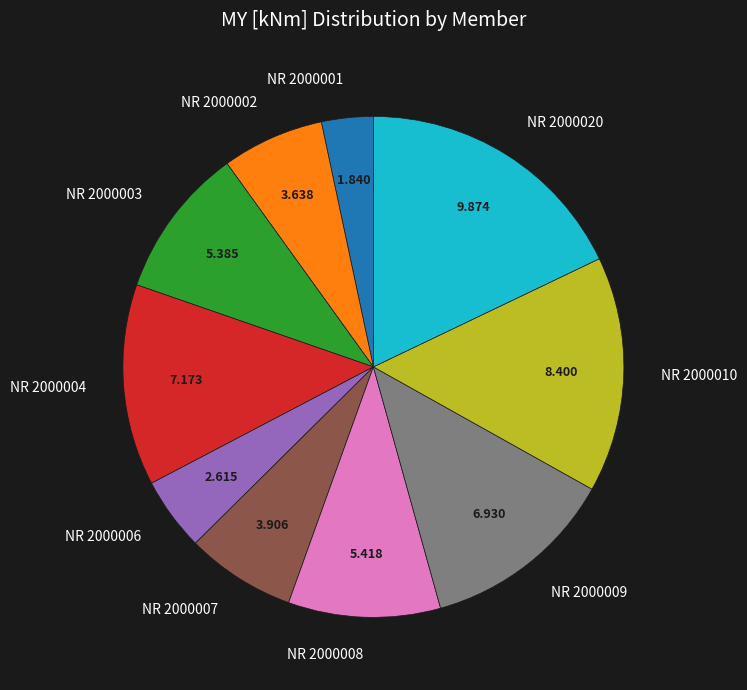

Do NR 2000002 and NR 2000001 together represent more than half of the pie?

No